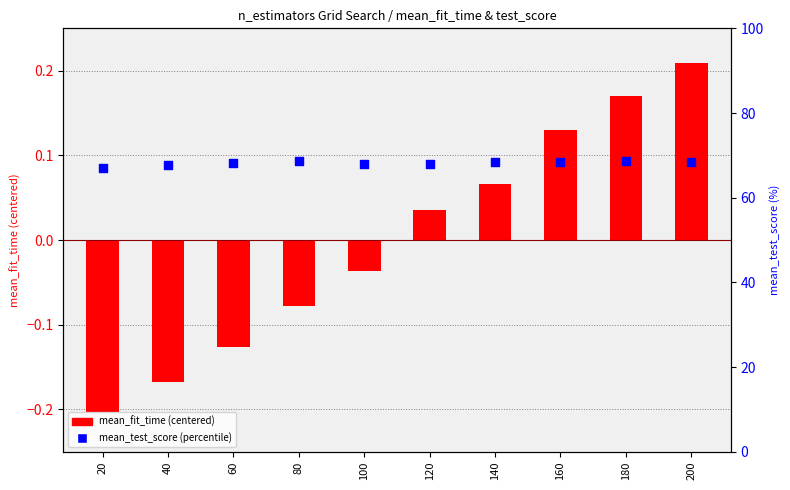

Which series reaches the minimum Y coordinate?

mean_fit_time